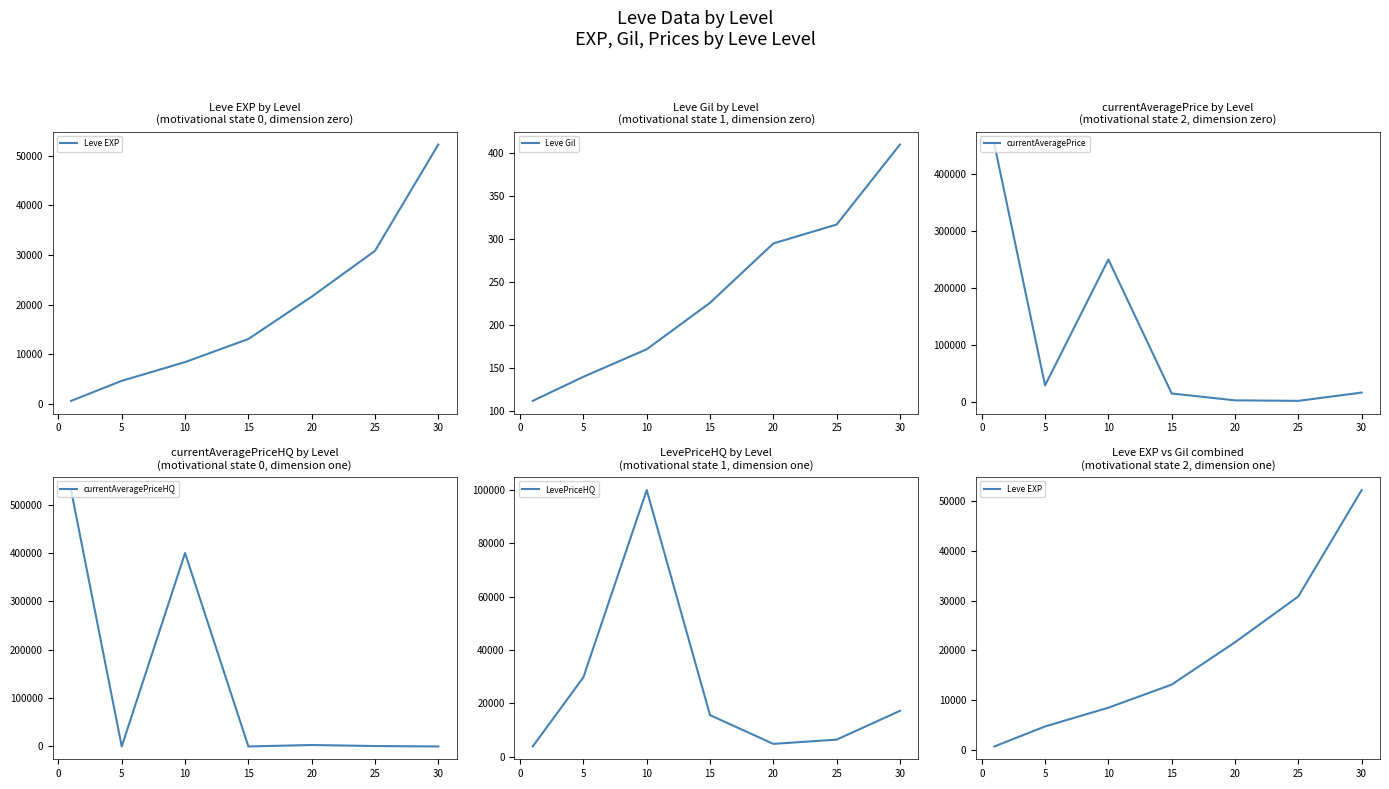

Count the number of data series in this chart.

5